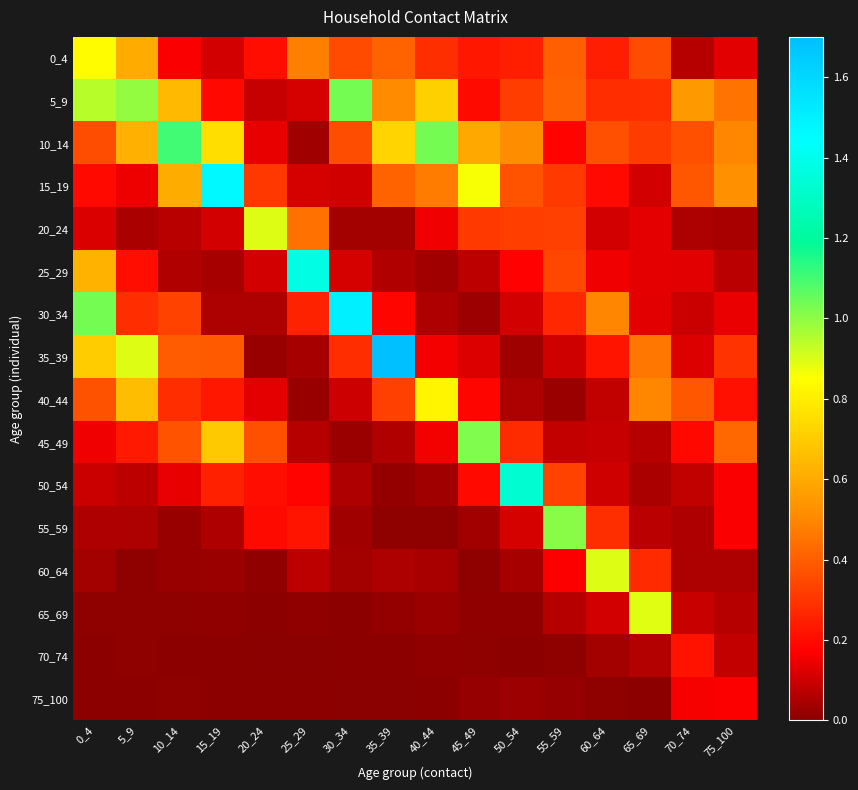

Which label corresponds to the largest value in the chart?

35_39